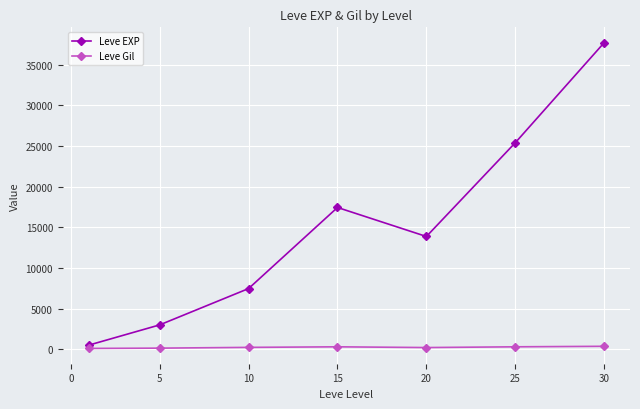

How many lines are shown in the chart?

2